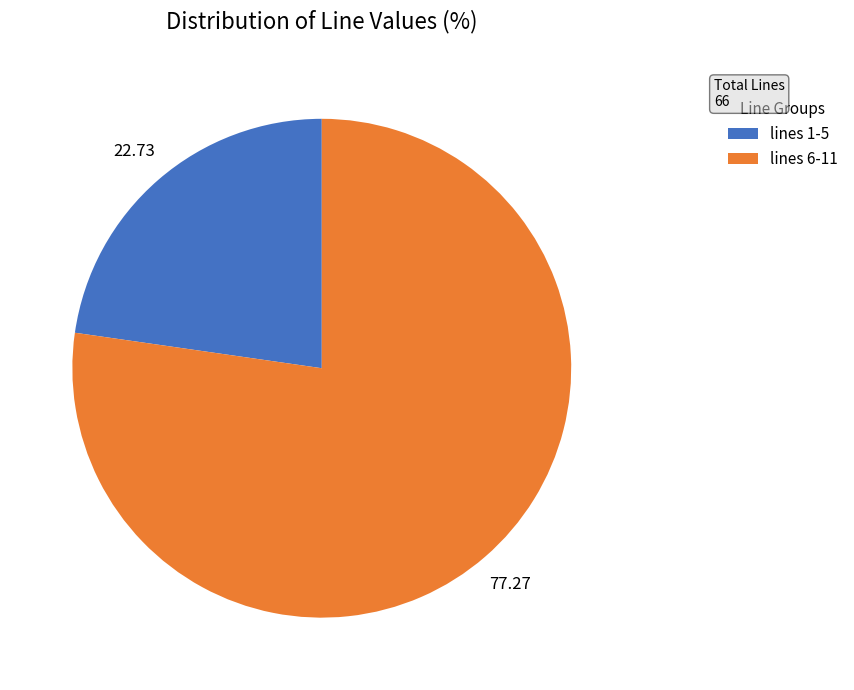

Do lines 1-5 and lines 6-11 together represent more than half of the pie?

Yes